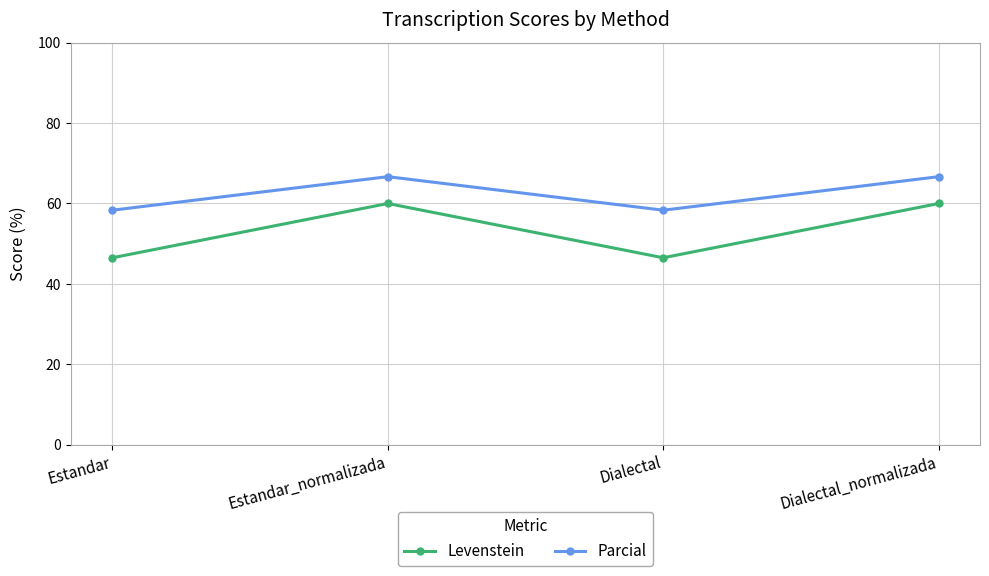

Reading left to right, transcribe all the data shown in this chart.

Levenstein: 46.5	60.0	46.5	60.0
Parcial: 58.3	66.7	58.3	66.7